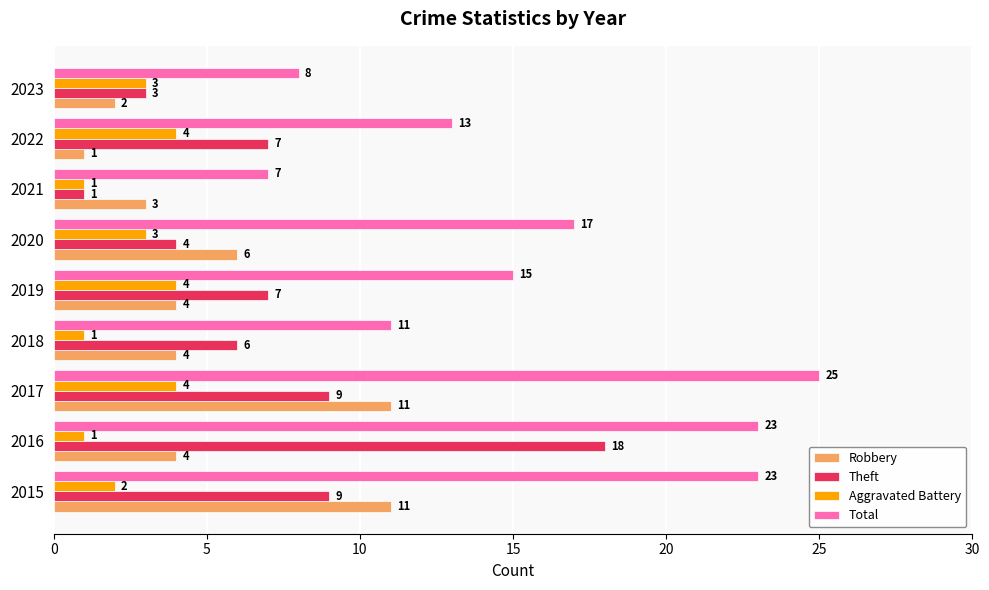

Where is Robbery nearest to the value 6?

2020